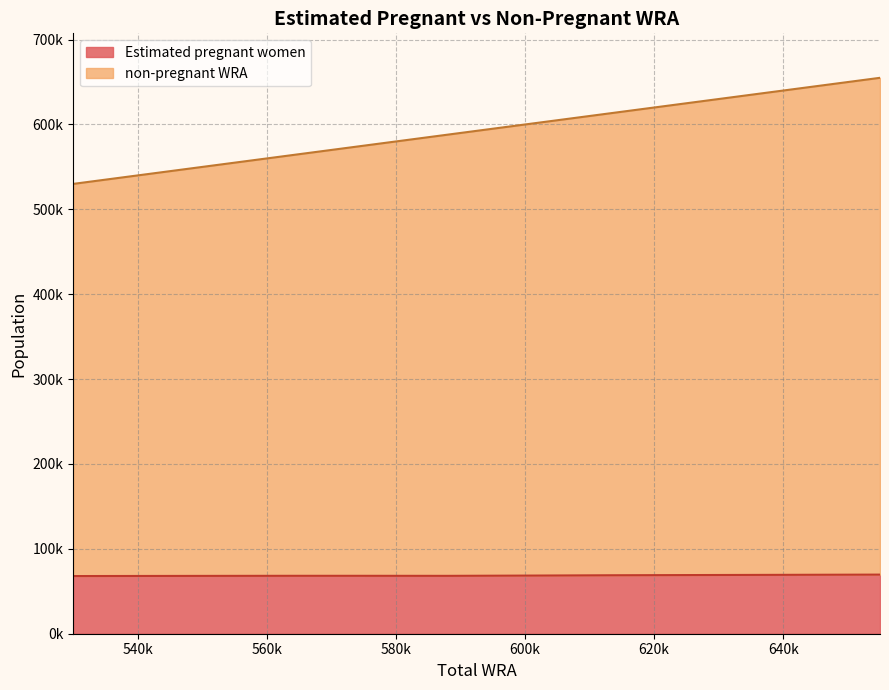

How many data points in non-pregnant WRA are less than 588000?

5